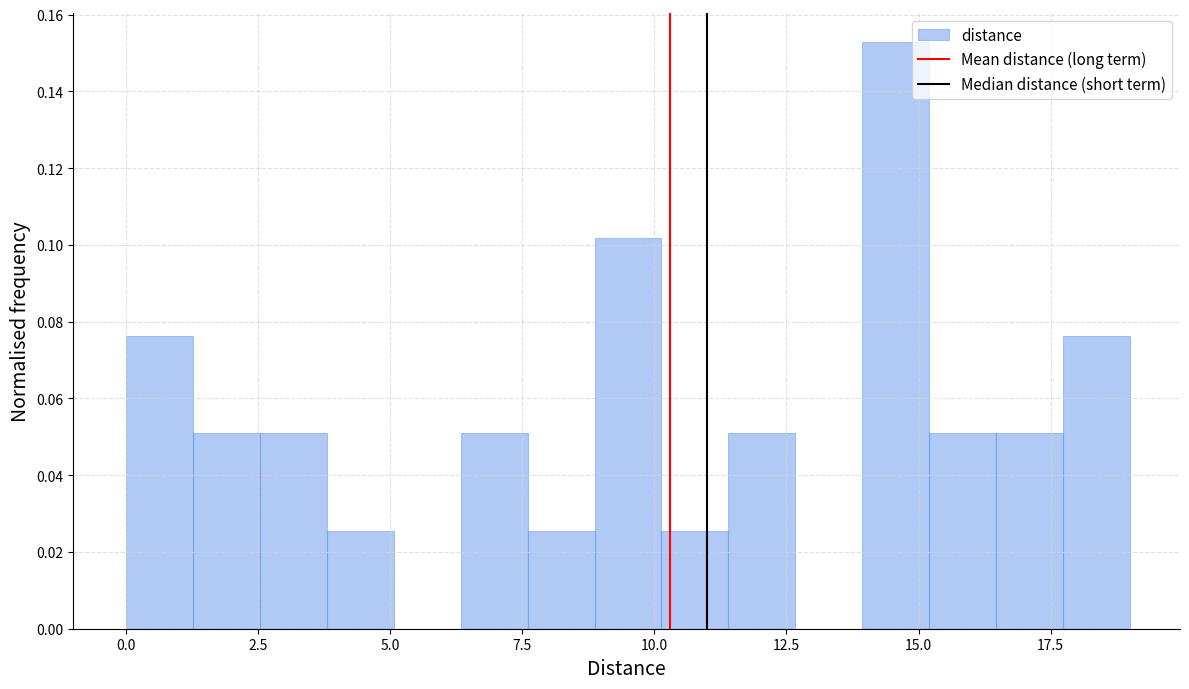

Read against the x-axis, roughly where is the centre of the tallest bar?

14.5